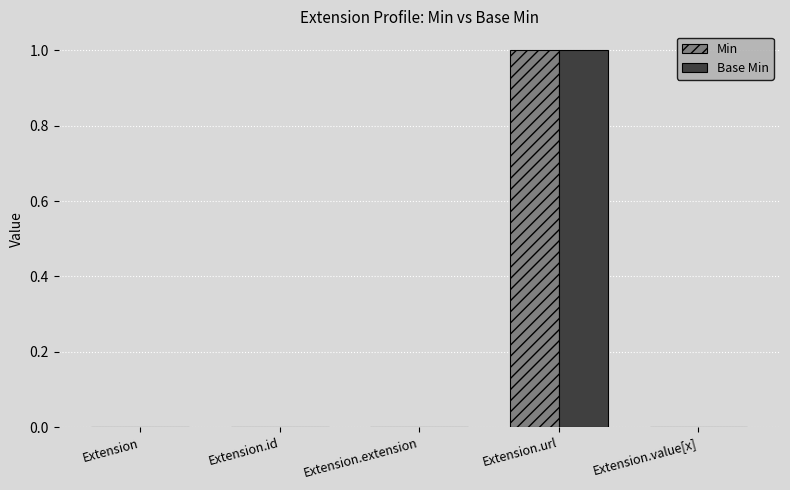

The Min series shows 1 at Extension.id. True or false?

False